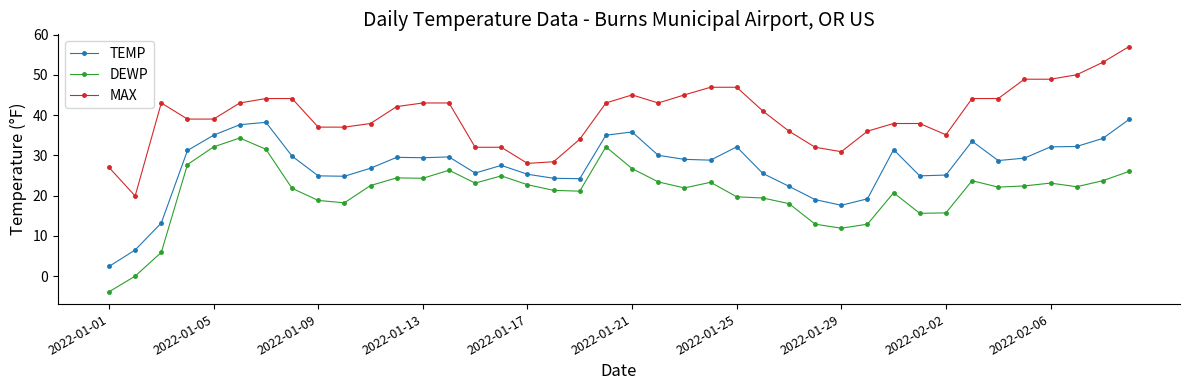

Which series has the largest total across all categories?

MAX